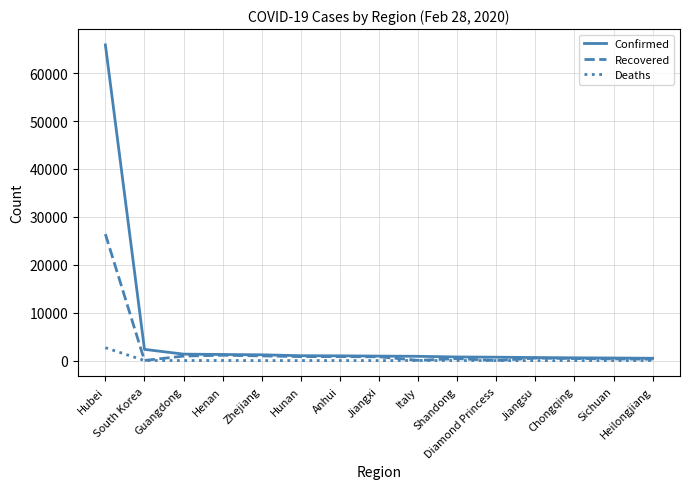

What is the highest value of the Confirmed series?

65914